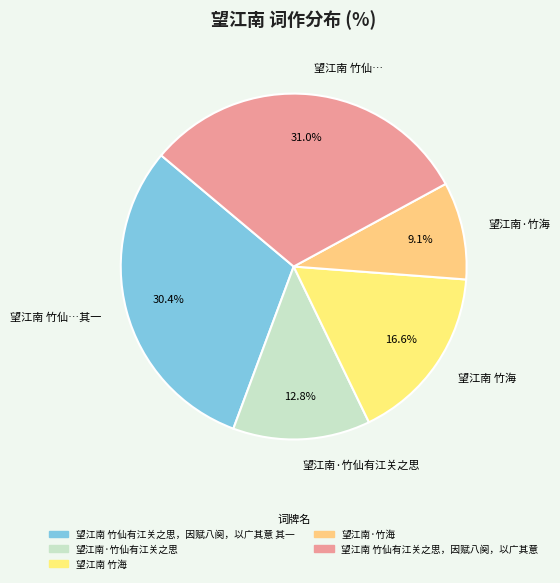

How many segments does this pie chart have?

5